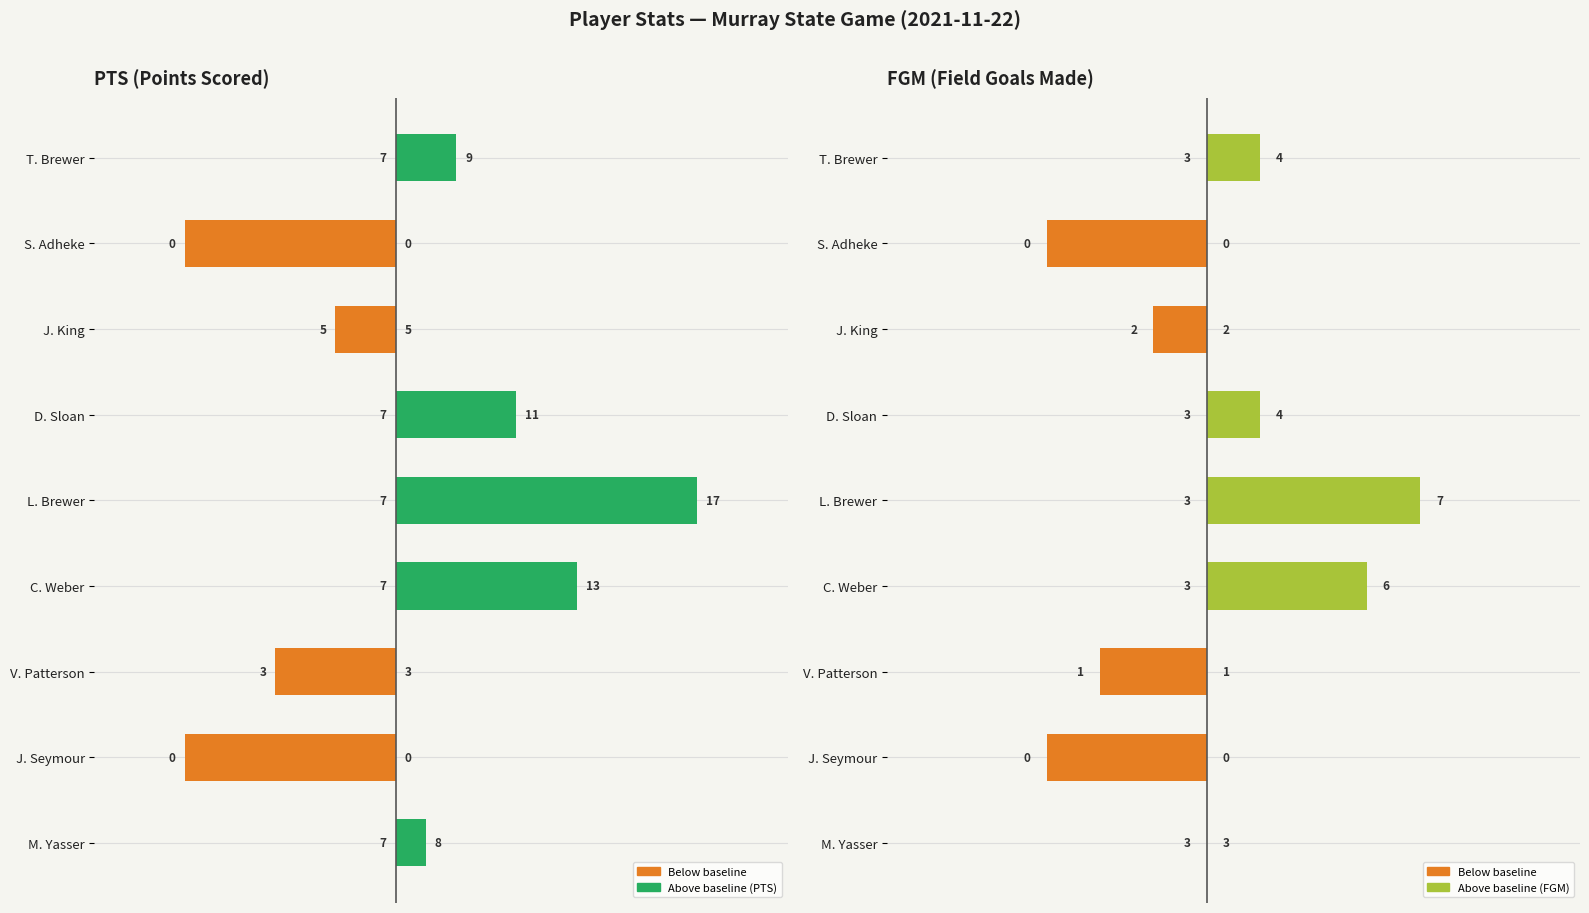

What are all the series names shown in the legend?

Below baseline, Above baseline